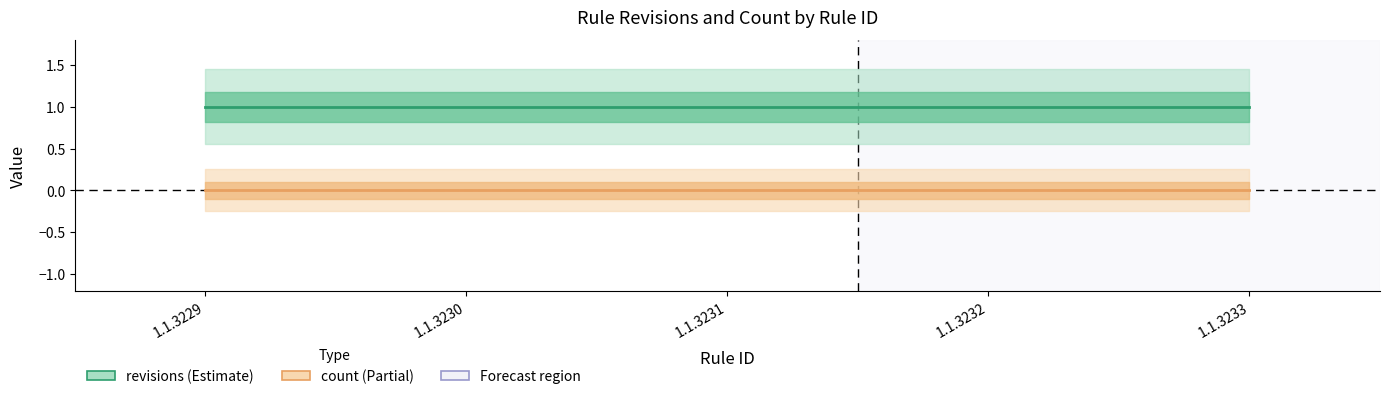

Where is count nearest to the value 0?

1.1.3229